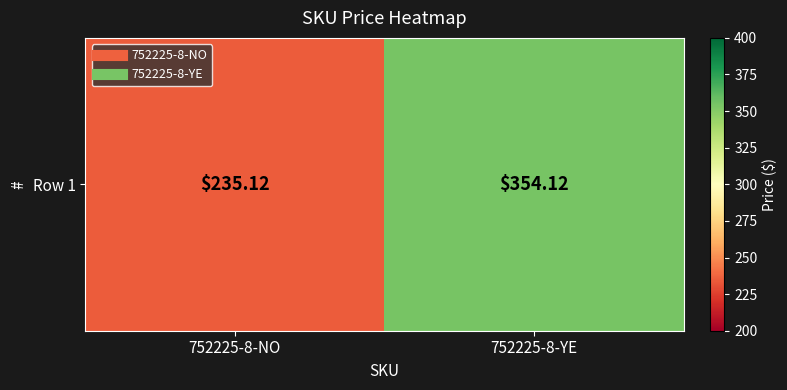

List the labels in order of value, smallest first.

752225-8-NO, 752225-8-YE